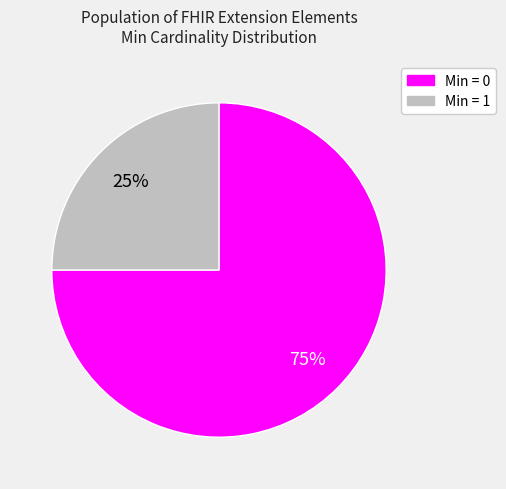

To the nearest percent, what is the average slice percentage?

50%